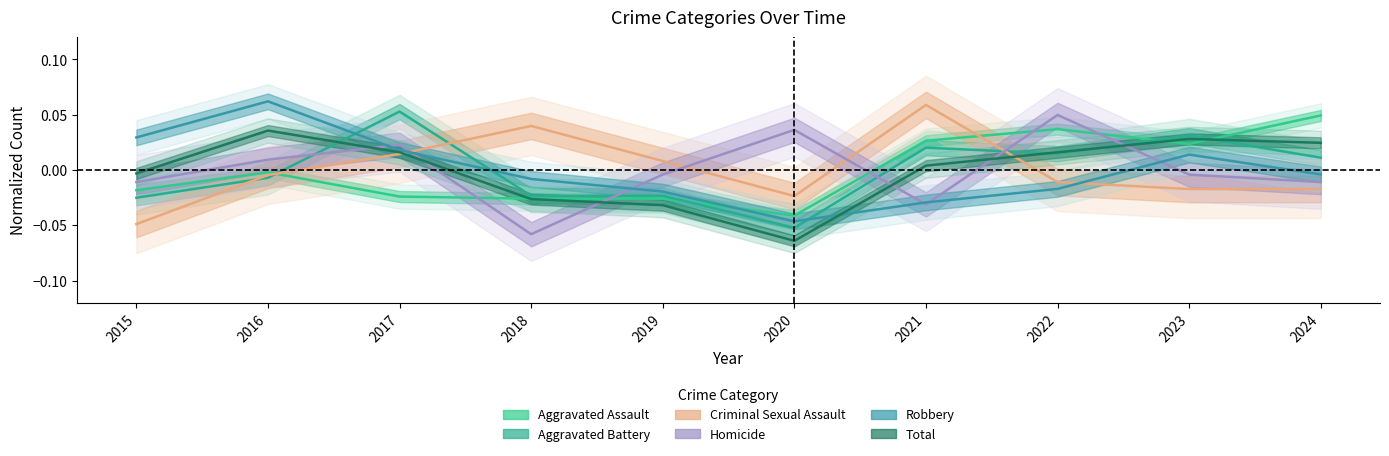

Between 2019 and 2024, which series saw the biggest shift?

Aggravated Assault